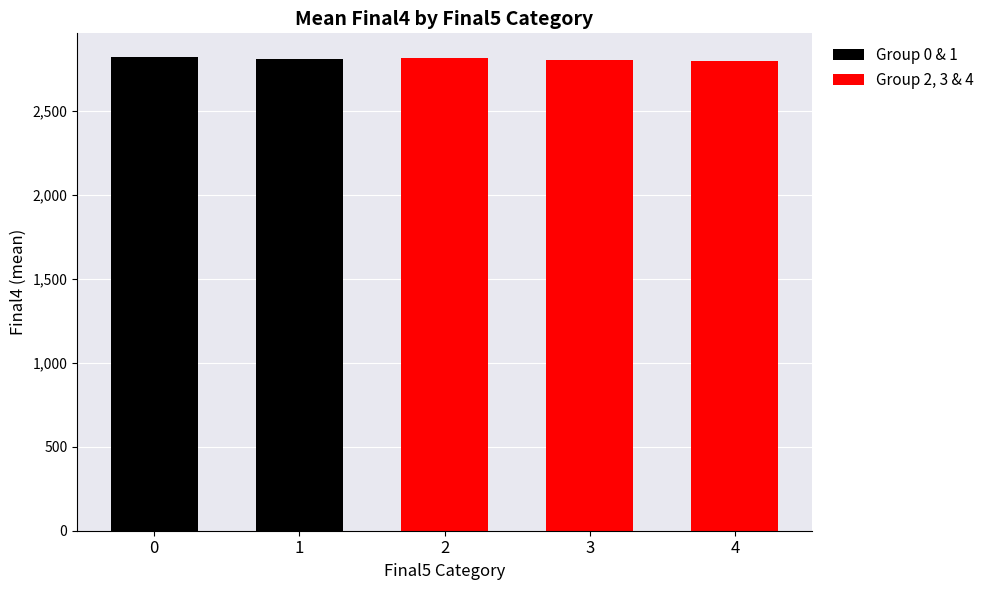

Is it true that the value at 1 is 3760.0?

False